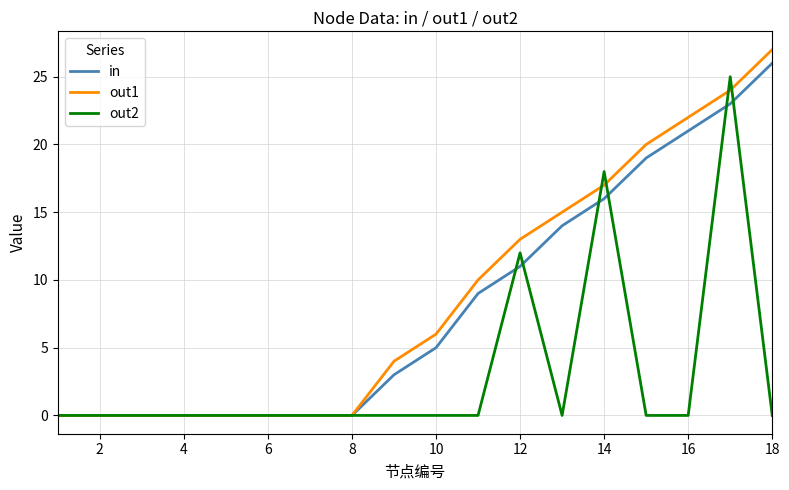

Which series has the widest spread of values?

out1